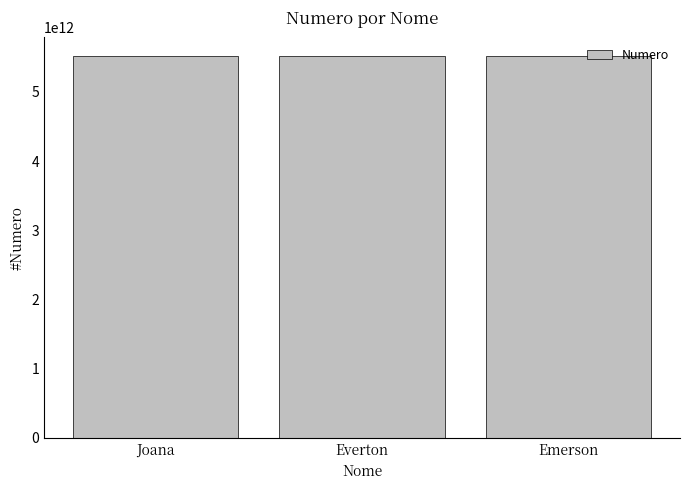

How many categories are shown in the chart?

3